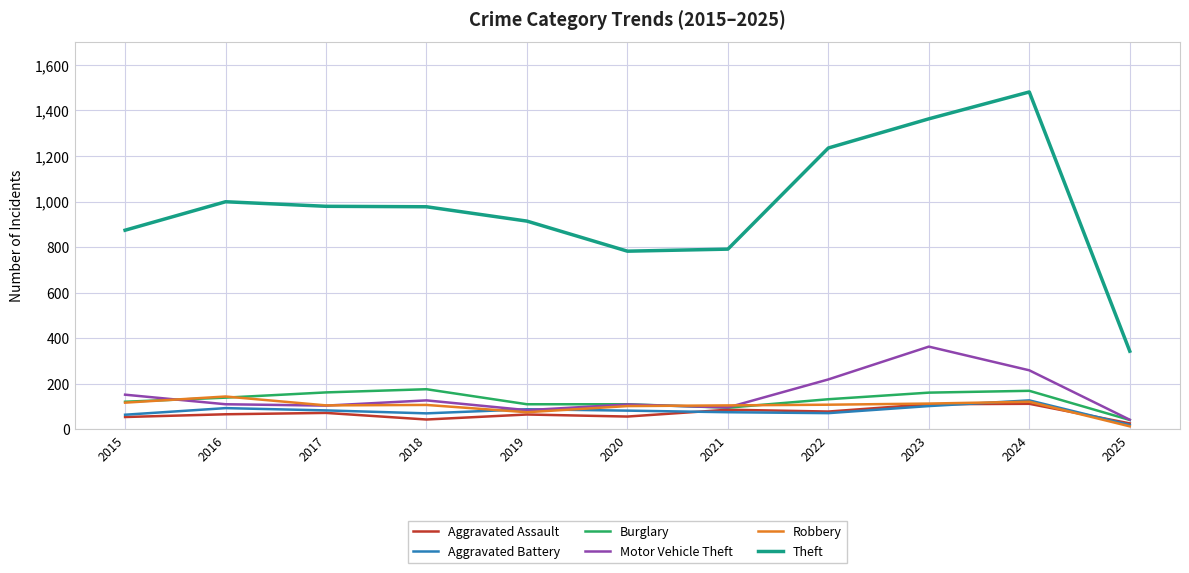

Is the value of Motor Vehicle Theft at 2019 greater than the value of Theft at 2020?

No